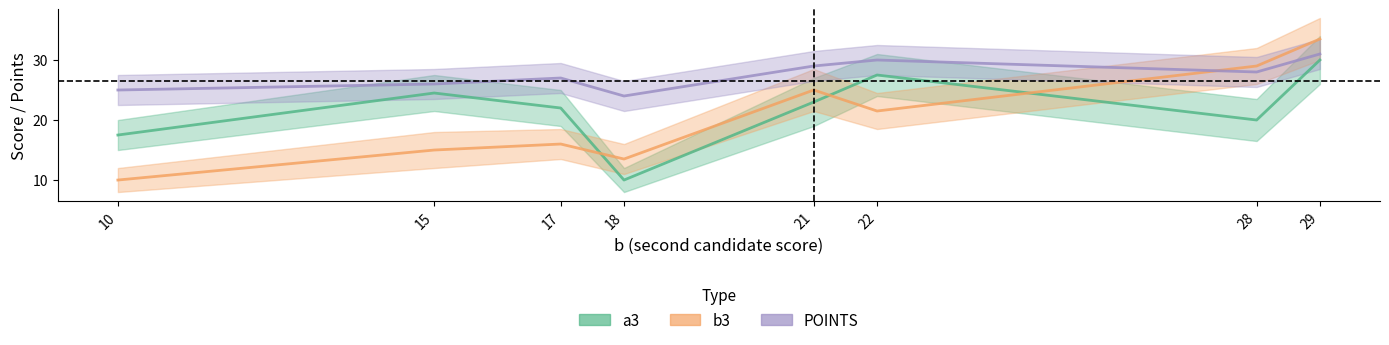

Which series has the widest spread of values?

b3